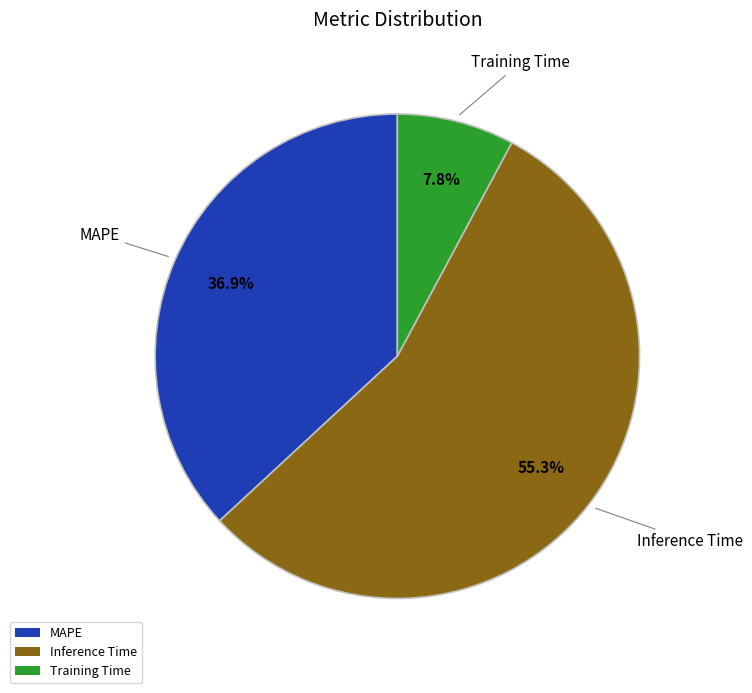

Which category accounts for the majority?

Inference Time